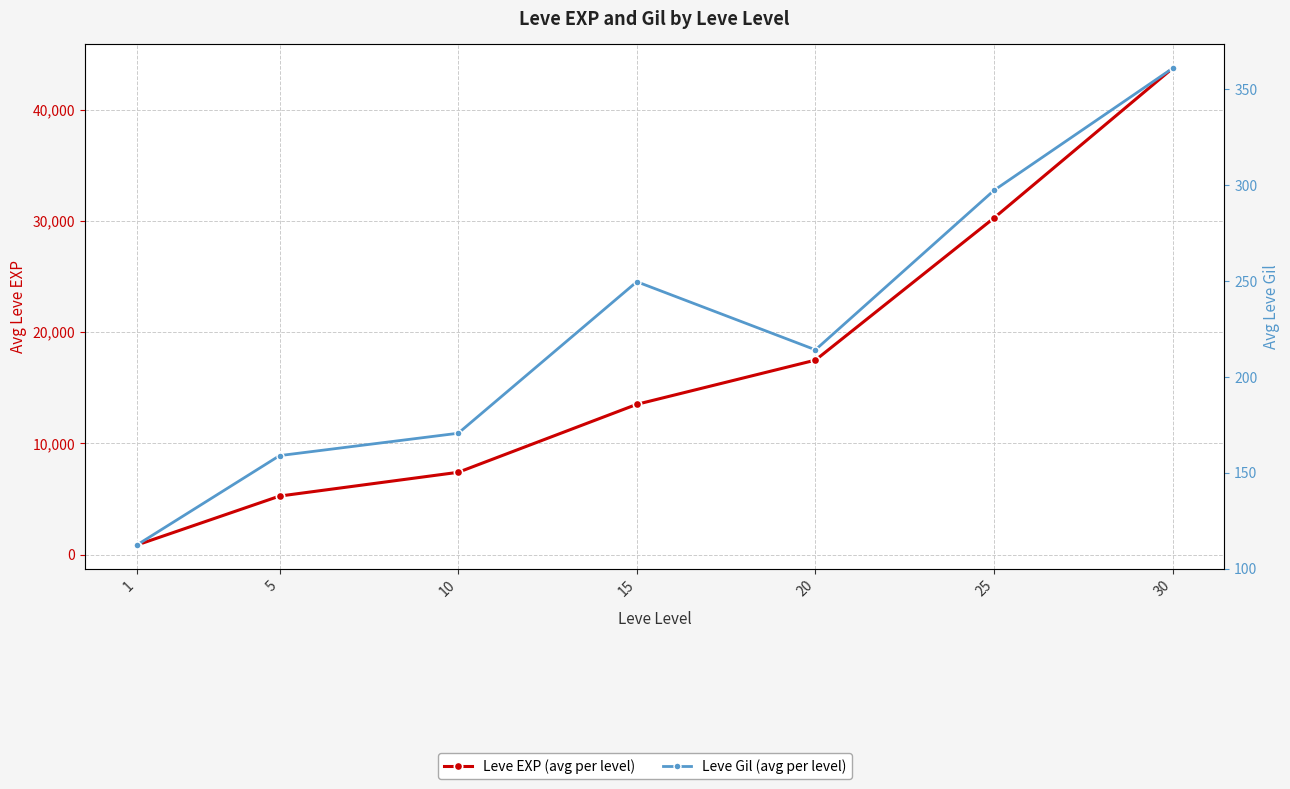

True or false: Leve EXP (avg per level) and Leve Gil (avg per level) intersect in this chart.

False